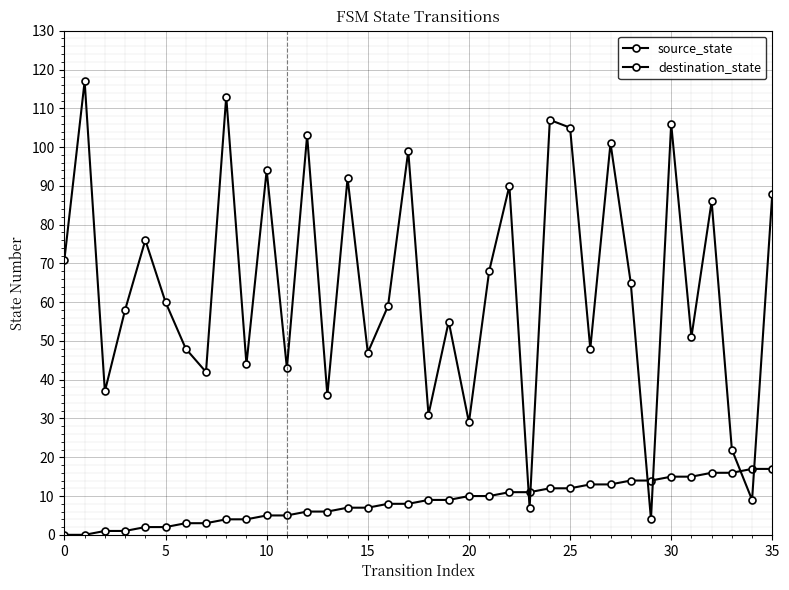

Count the number of categories in the chart.

36